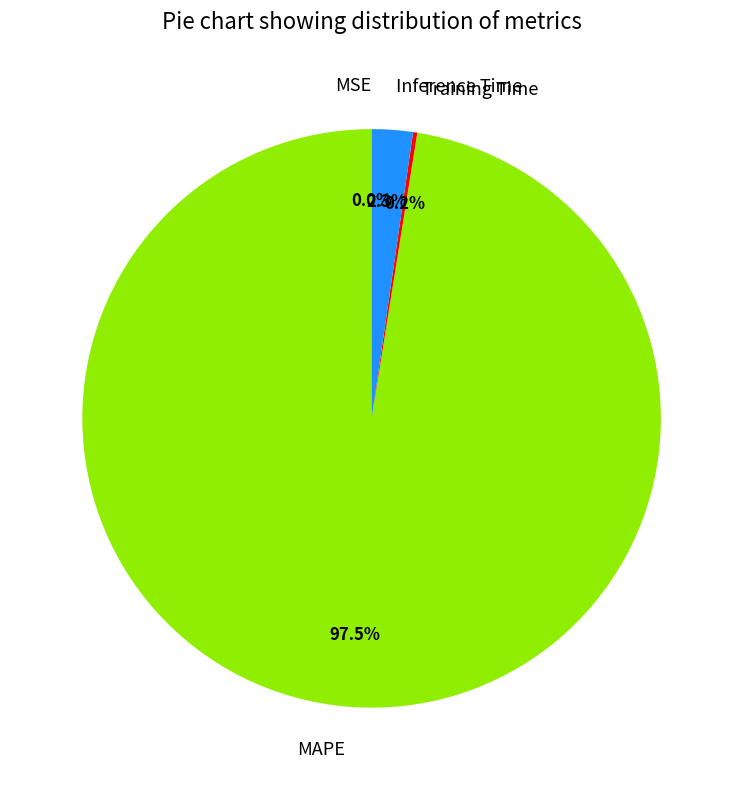

Which category has the biggest portion of the pie?

MAPE